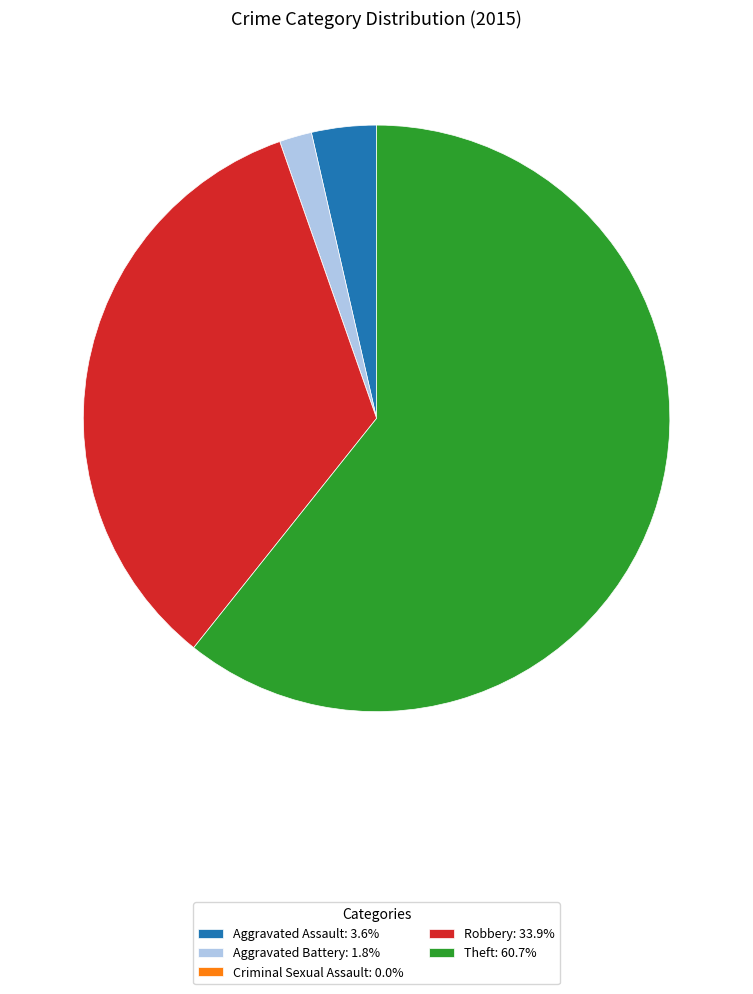

Is there a majority slice in this chart?

Yes